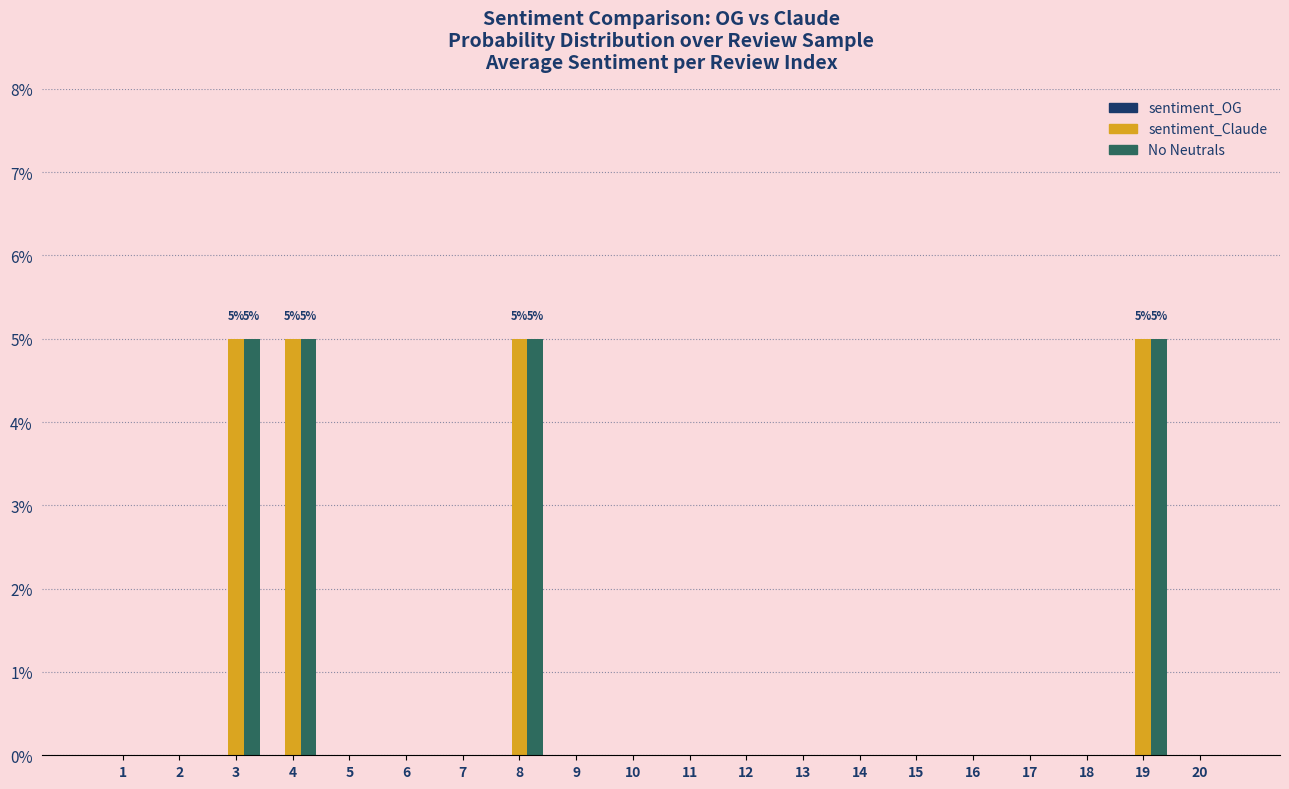

The value of sentiment_Claude at 7 is -2. True or false?

False